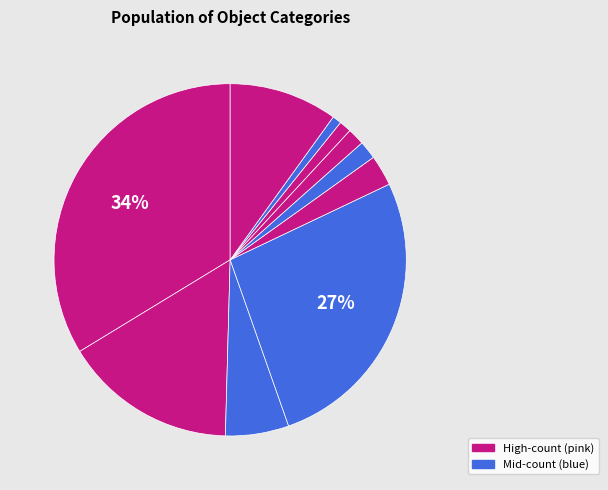

How many segments does this pie chart have?

10